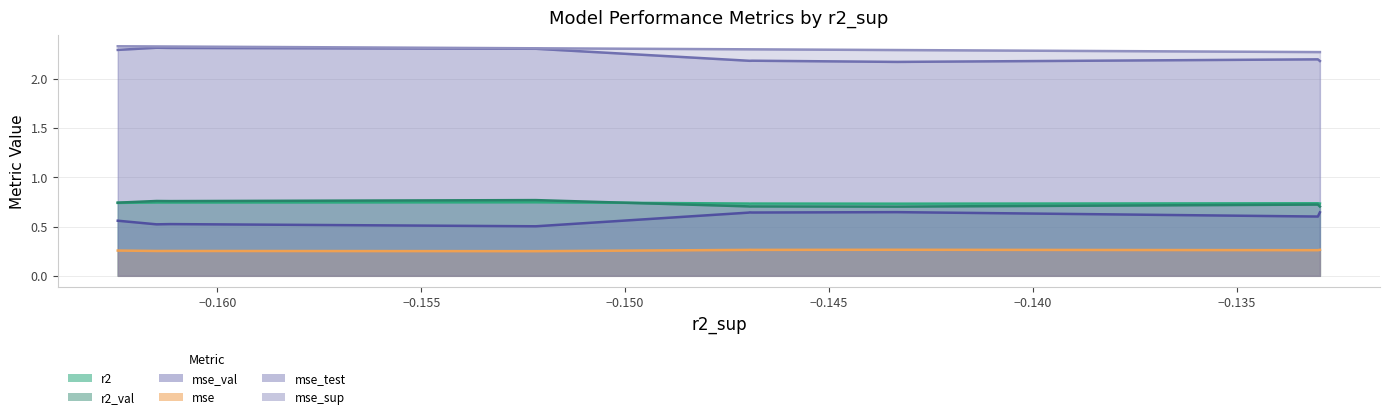

Reading left to right, transcribe all the data shown in this chart.

r2: 0.7	0.7	0.7	0.7	0.7	0.7	0.7	0.7	0.7	0.7
r2_val: 0.7	0.7	0.7	0.7	0.7	0.7	0.8	0.8	0.8	0.7
mse: 0.3	0.3	0.3	0.3	0.3	0.3	0.3	0.3	0.3	0.3
mse_sup: 2.3	2.3	2.3	2.3	2.3	2.3	2.3	2.3	2.3	2.3
mse_test: 2.2	2.2	2.2	2.2	2.2	2.2	2.3	2.3	2.3	2.3
mse_val: 0.6	0.6	0.6	0.6	0.6	0.6	0.5	0.5	0.5	0.6